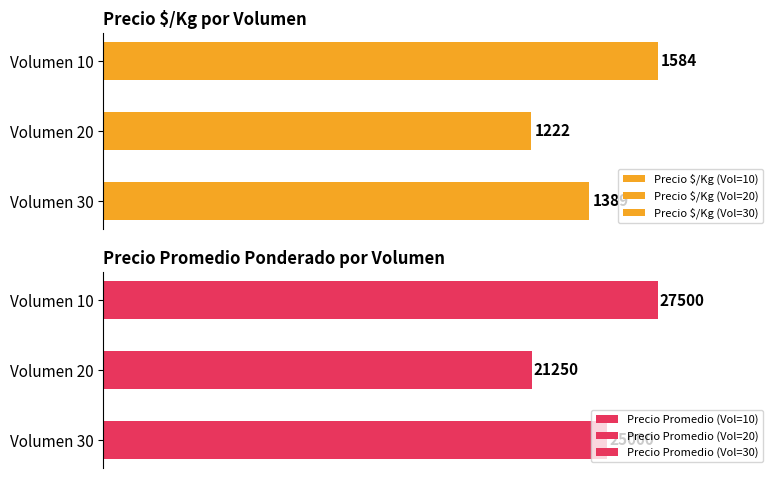

Rank the series by their maximum value, from highest to lowest.

Precio promedio ponderado, Precio $/Kg